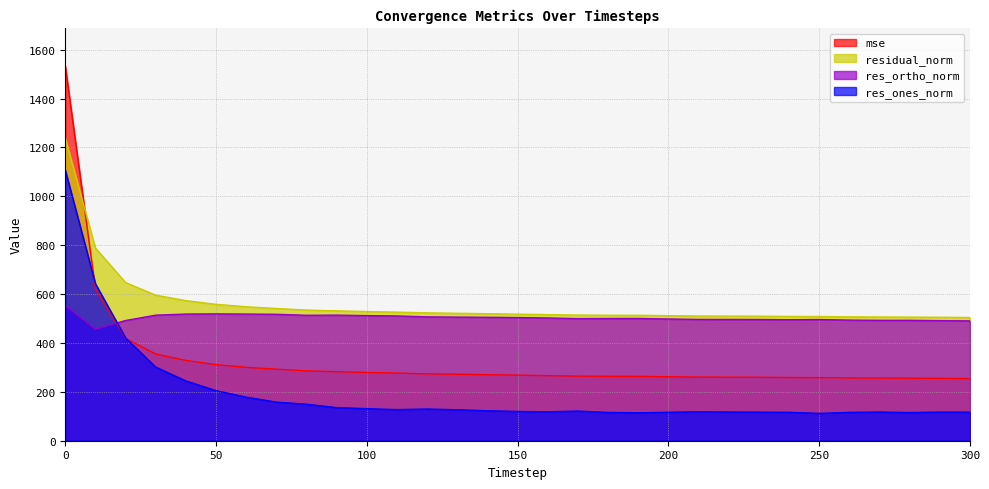

Where do residual_norm and mse first cross each other?

0 and 10